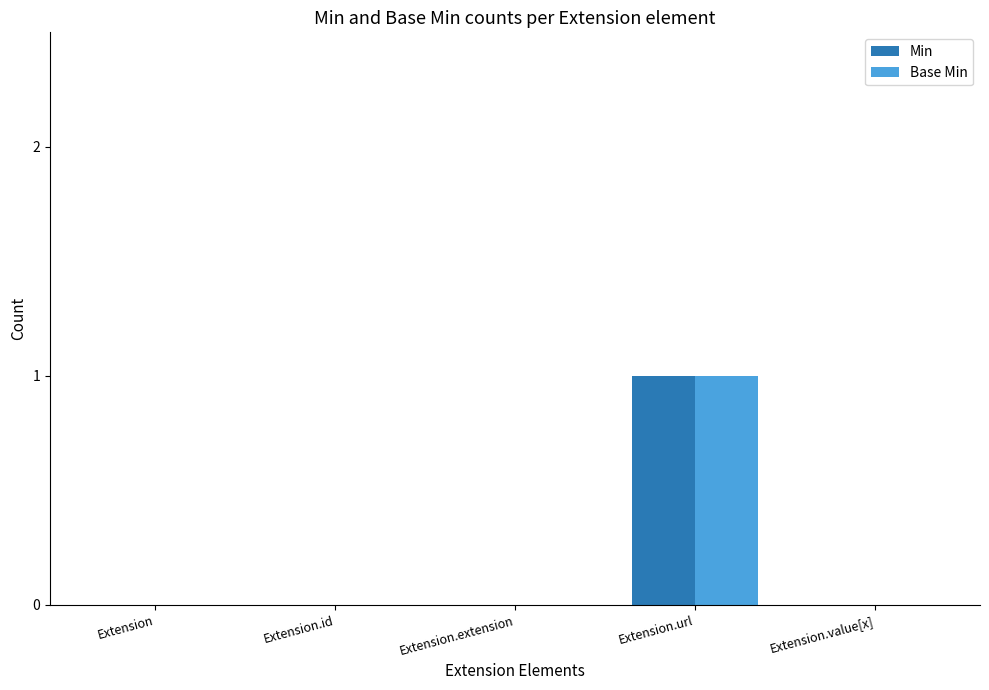

What are all the series names shown in the legend?

Min, Base Min